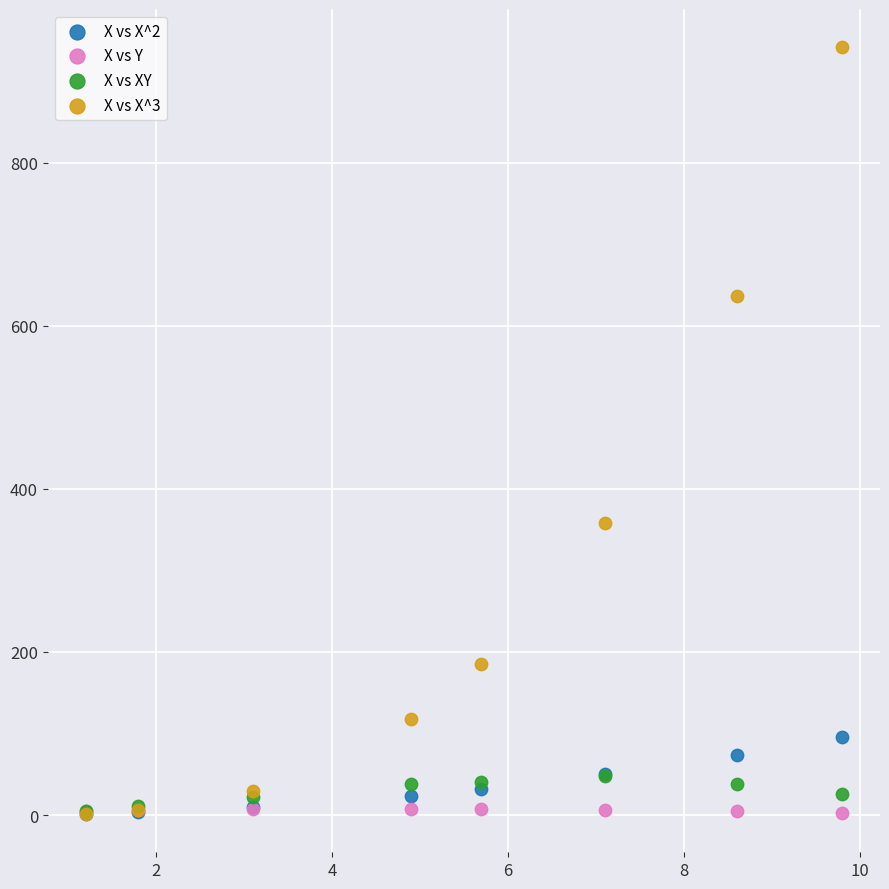

Across all series, what Y value is closest to 471?

357.9